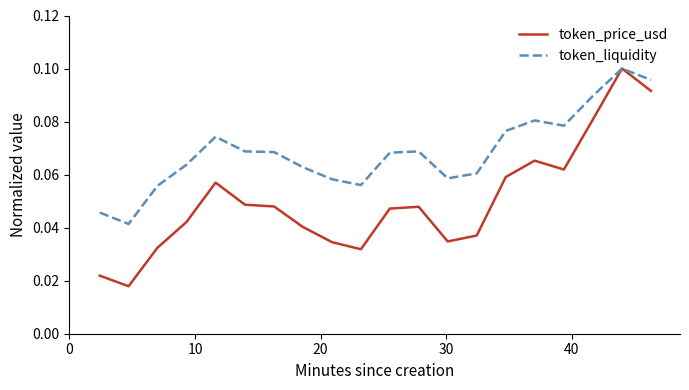

List the series in order of their overall mean, highest first.

token_liquidity, token_price_usd